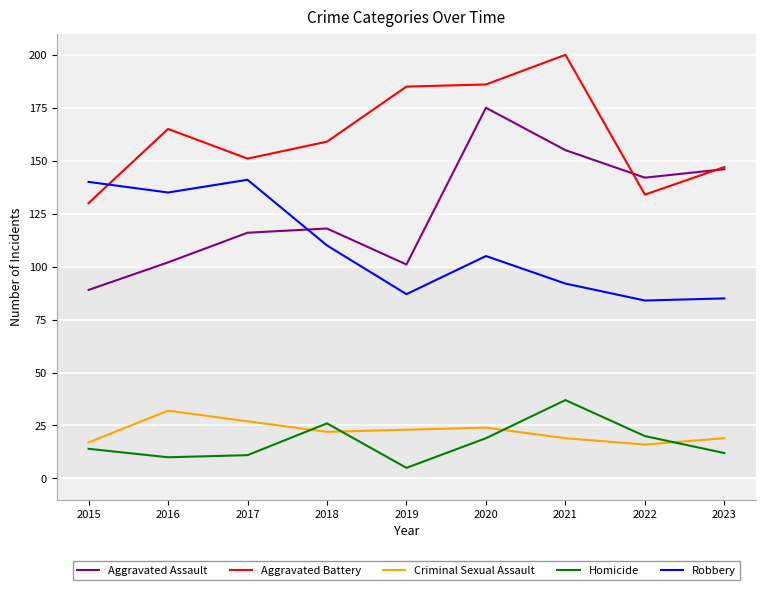

Rank the series at 2019 from highest to lowest value.

Aggravated Battery, Aggravated Assault, Robbery, Criminal Sexual Assault, Homicide